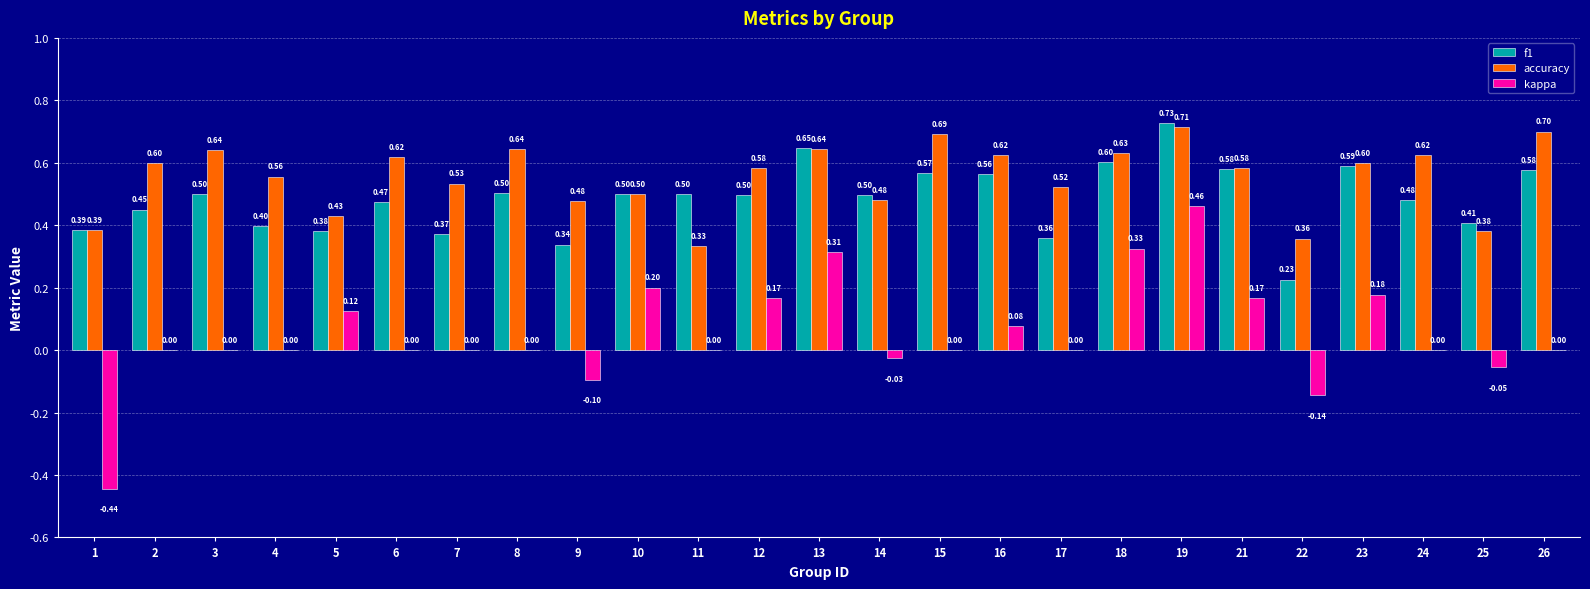

Which series changed the most between 18 and 25?

kappa